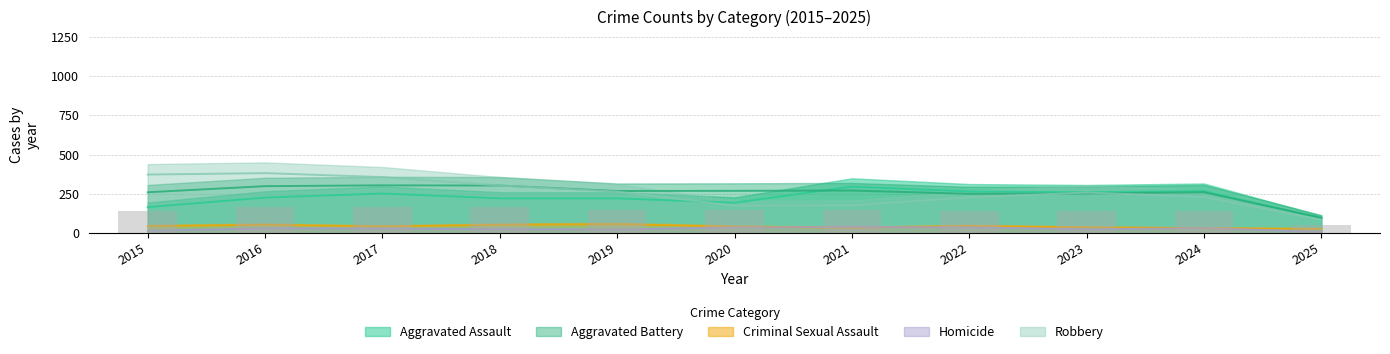

The value of Aggravated Assault at 2020 is 107. True or false?

False